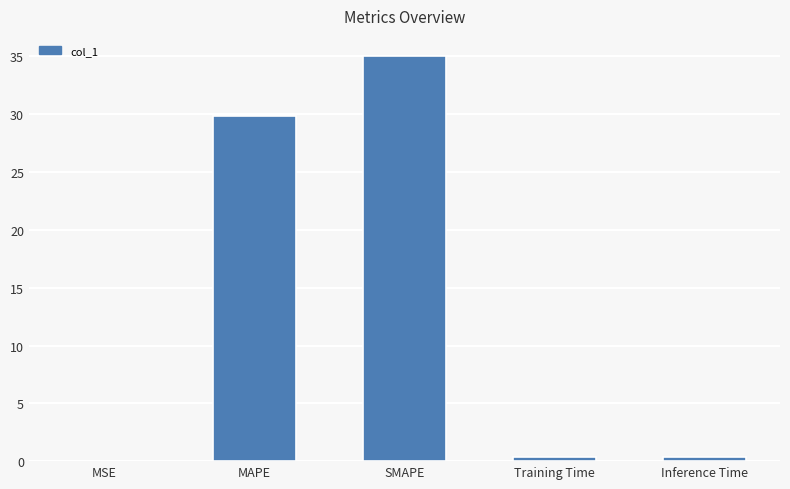

What is the change in value from MAPE to SMAPE?

+5.2